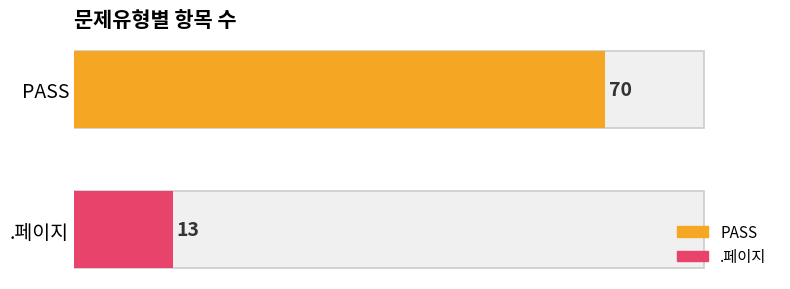

Reading left to right, extract all data points from this chart.

PASS=70	.페이지=13